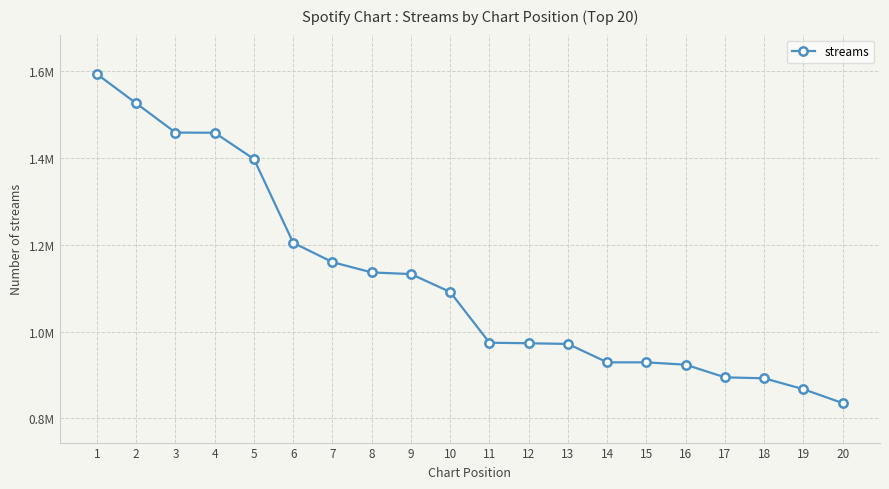

Reading right to left, list all the values displayed in this chart.

835311	867316	892465	894678	923811	929224	929264	971665	973213	974456	1091326	1132665	1136436	1160191	1204746	1397746	1458317	1458767	1526205	1593466